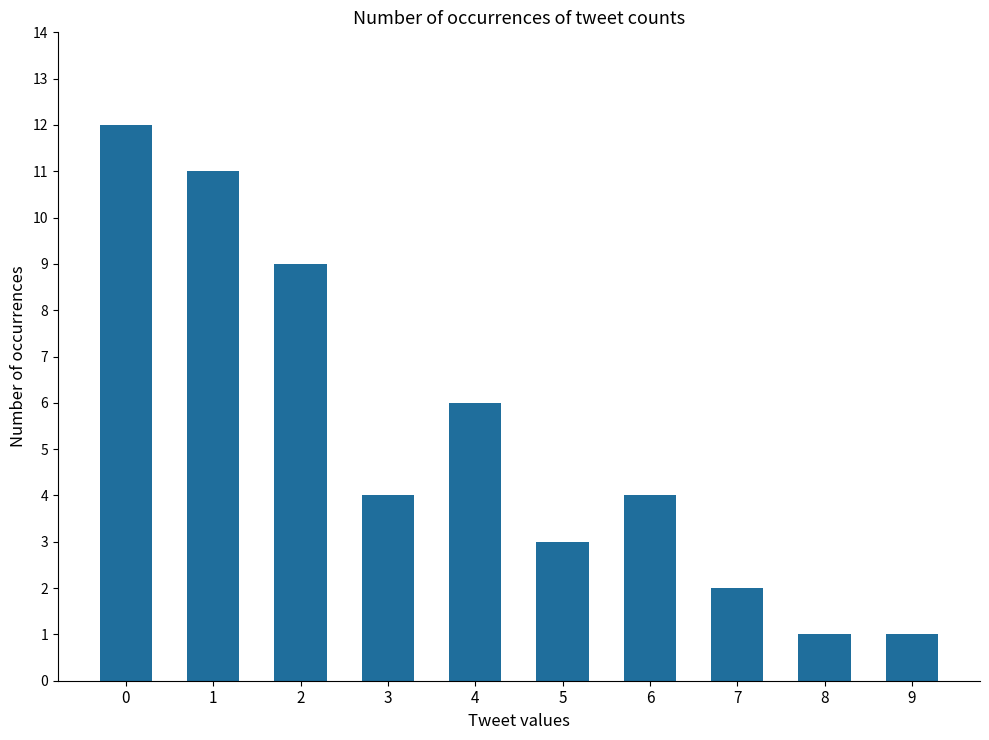

The value at 7 is 1. True or false?

False